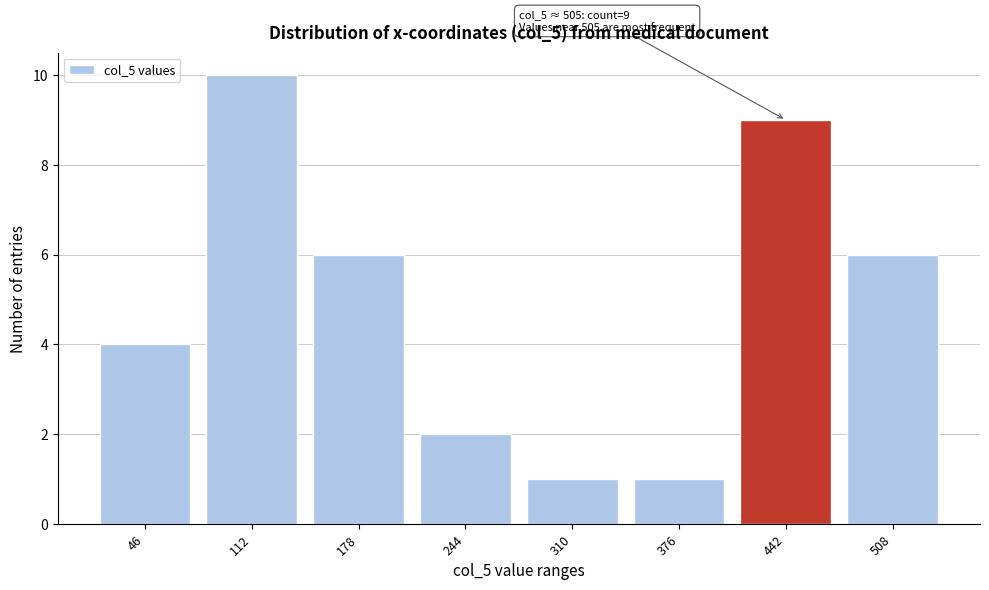

Reading right to left, extract all data points from this chart.

6	9	1	1	2	6	10	4